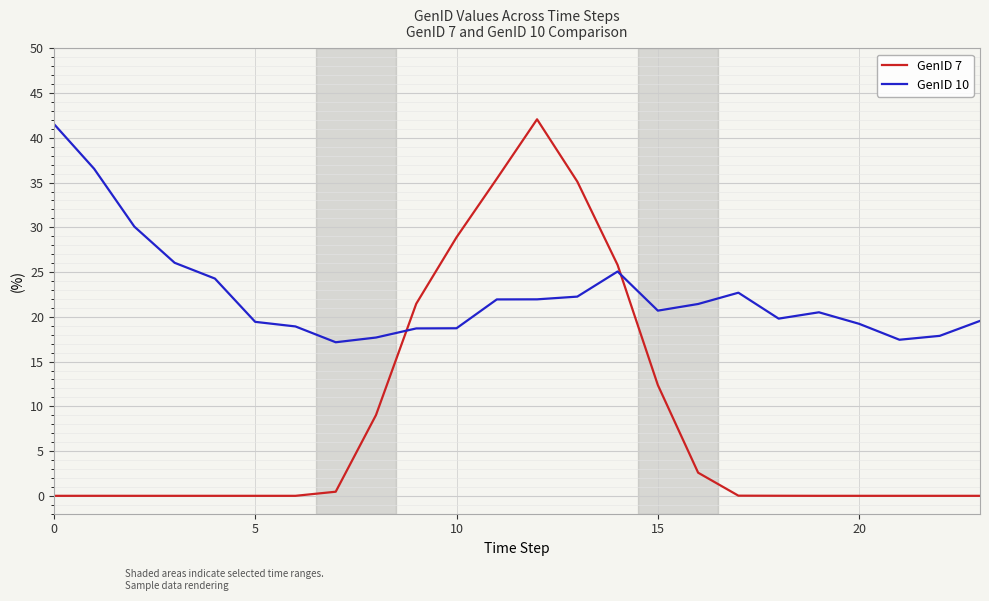

What is the greatest value displayed?

42.1